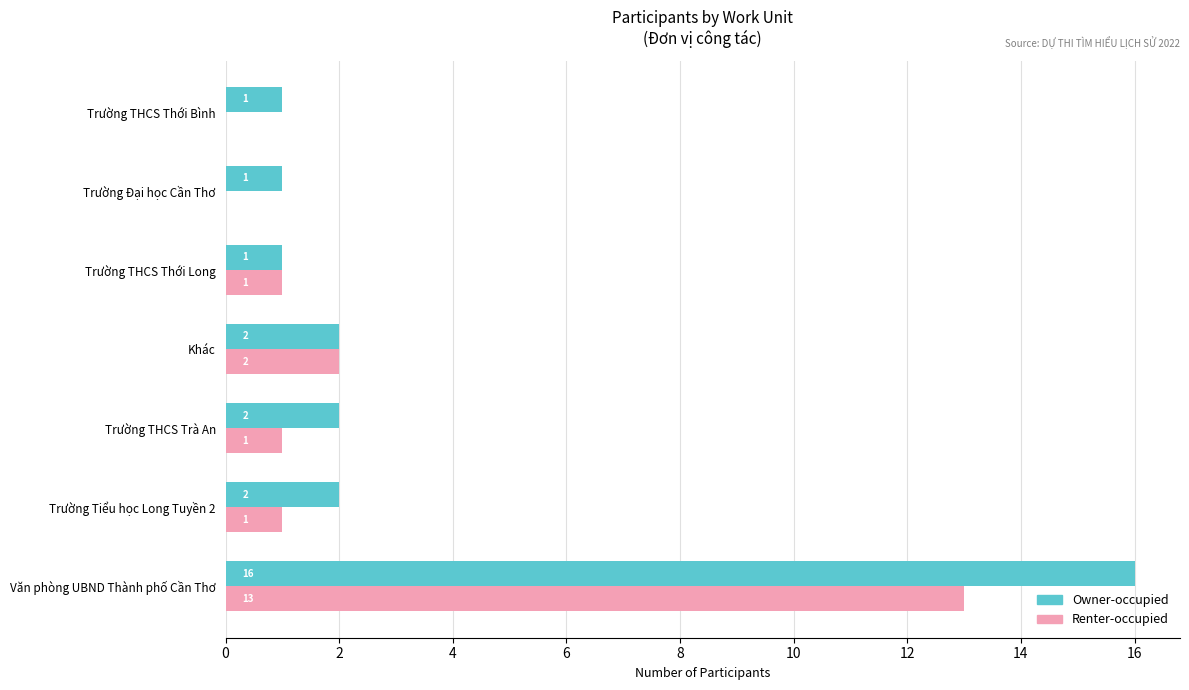

What is the maximum value for Renter-occupied?

13